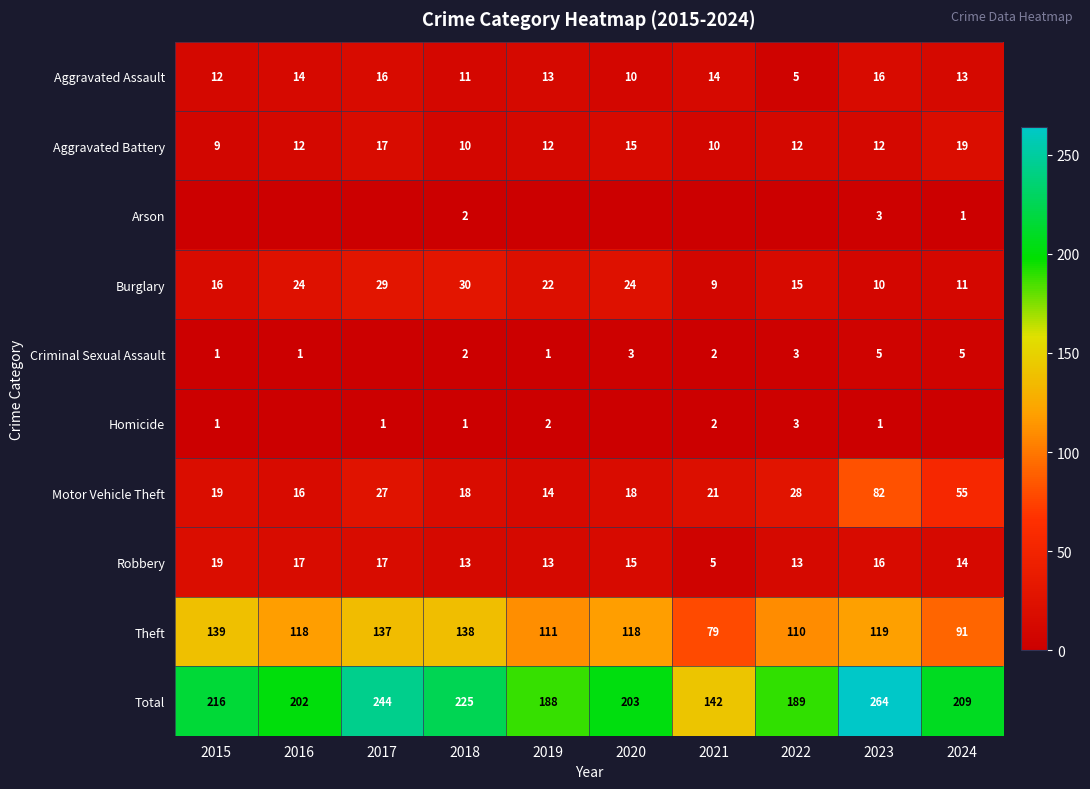

At which label does Total first exceed 209?

2015